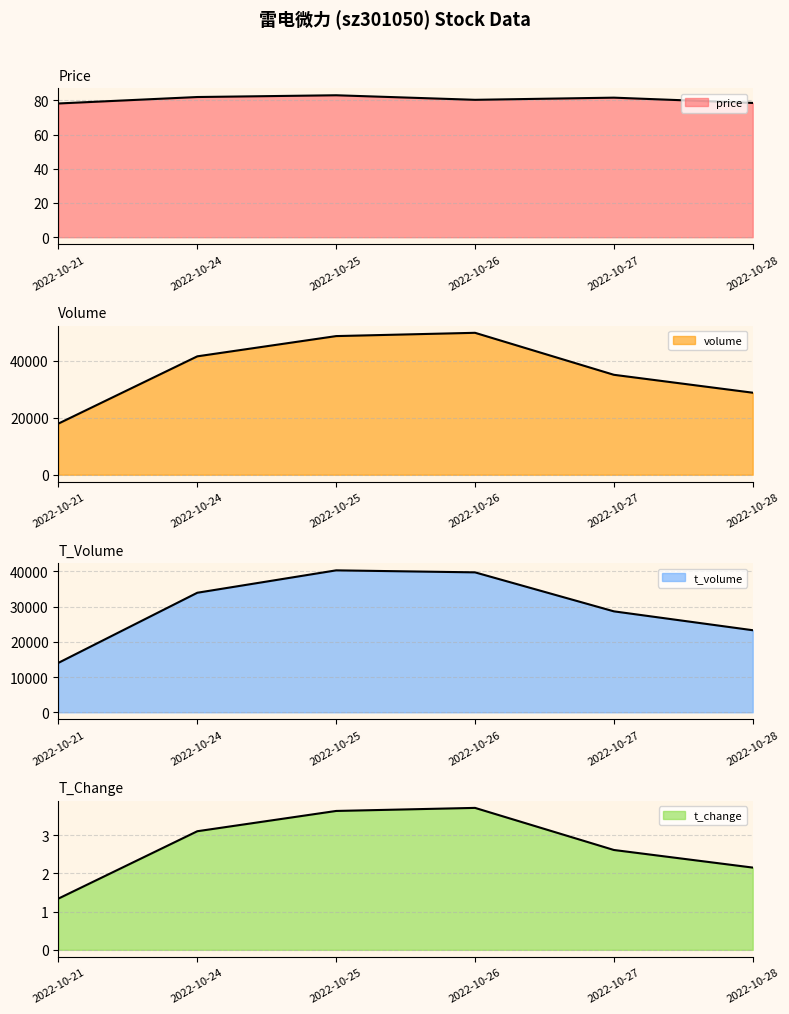

What is the value of the t_change point at the 5th from the left?

2.6